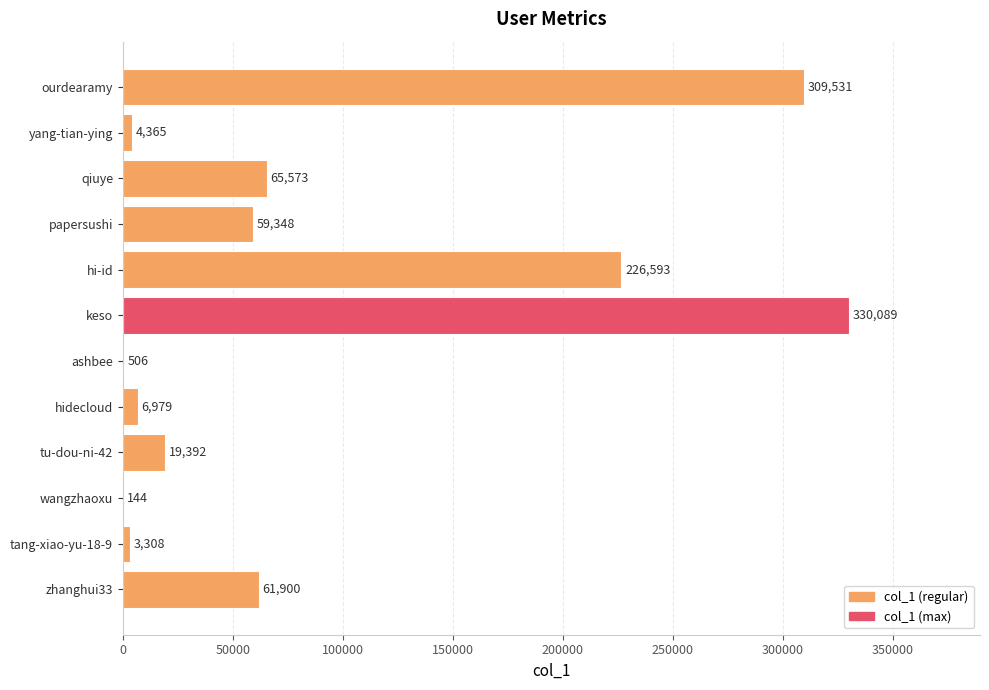

What is the change in value from keso to papersushi?

-270741